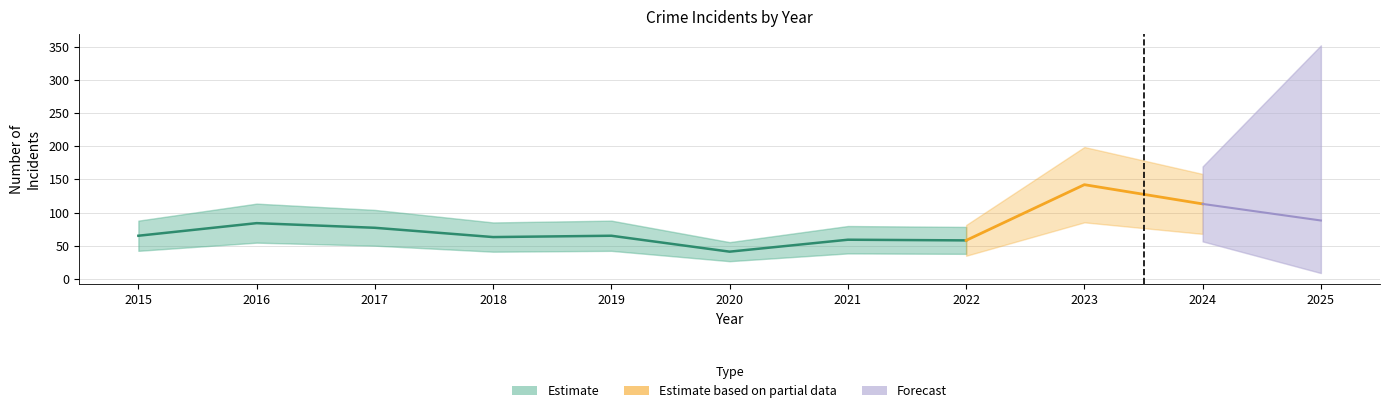

Is this an area chart (filled region under the line)?

No